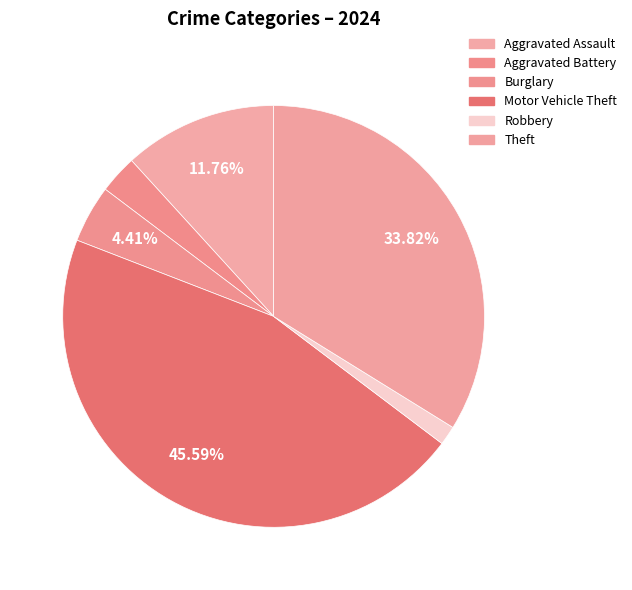

To the nearest percent, what is the difference between the Aggravated Battery and Theft slice percentages?

31%